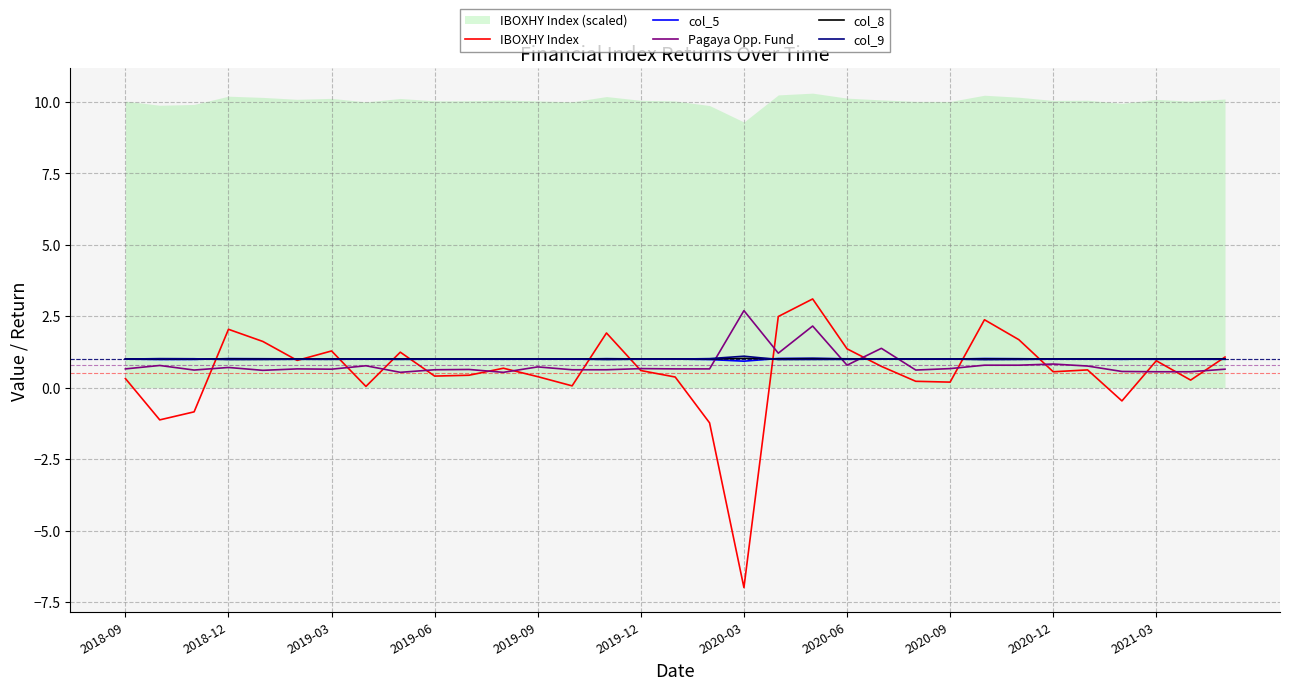

Is it true that col_9 equals 1.7 at 2019-09?

False